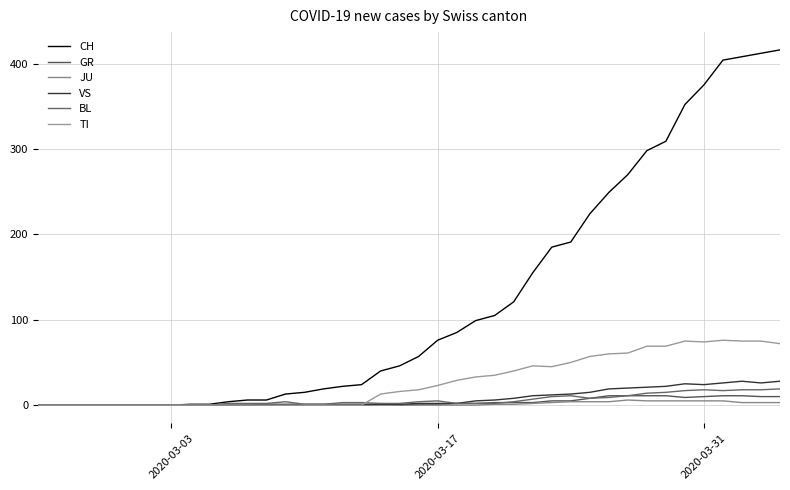

Reading left to right, what are all the values shown in this chart?

CH: 0	0	0	0	0	0	0	0	1	1	4	6	6	13	15	19	22	24	40	46	57	76	85	99	105	121	155	185	191	224	249	270	298	309	352	375	404	408	412	416
GR: 0	0	0	0	0	0	0	0	0	0	0	0	0	0	0	0	0	0	1	0	1	1	2	2	3	3	3	5	5	8	11	11	11	11	9	10	11	11	10	10
JU: 0	0	0	0	0	0	0	0	0	0	0	0	0	0	0	0	0	0	0	0	0	0	0	0	1	1	2	3	4	4	4	6	5	5	5	5	5	3	3	3
VS: 0	0	0	0	0	0	0	0	0	0	0	0	1	1	1	1	1	1	1	1	2	2	2	5	6	8	11	12	13	15	19	20	21	22	25	24	26	28	26	28
BL: 0	0	0	0	0	0	0	0	0	0	2	2	2	4	1	1	3	3	2	2	4	5	2	2	2	4	7	10	11	8	9	11	14	15	17	18	17	18	18	19
TI: 0	0	0	0	0	0	0	0	0	0	0	0	0	0	0	0	0	0	13	16	18	23	29	33	35	40	46	45	50	57	60	61	69	69	75	74	76	75	75	72